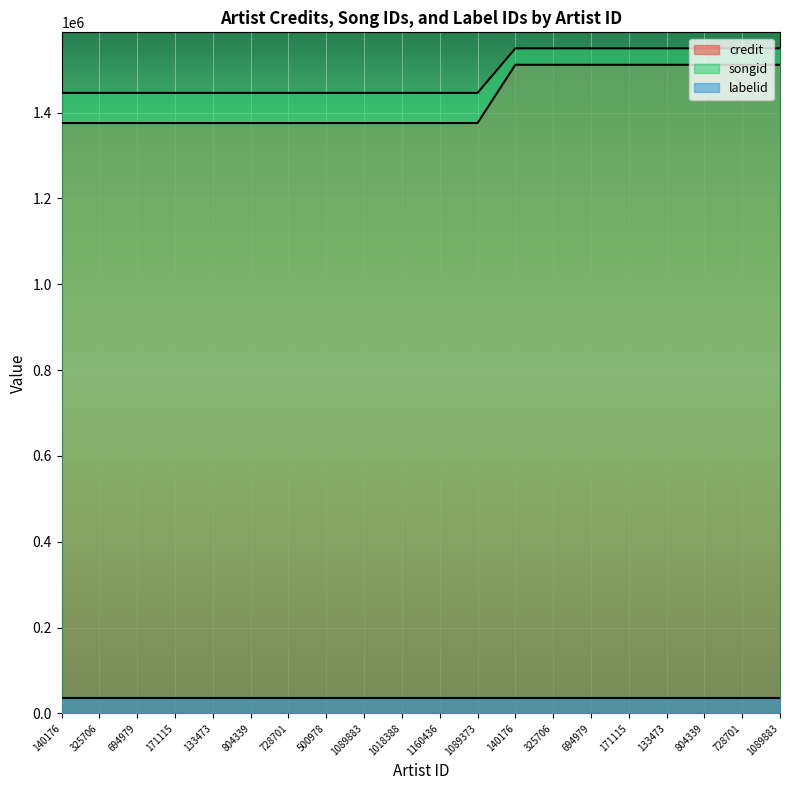

At which category is the sum across all series the highest?

140176